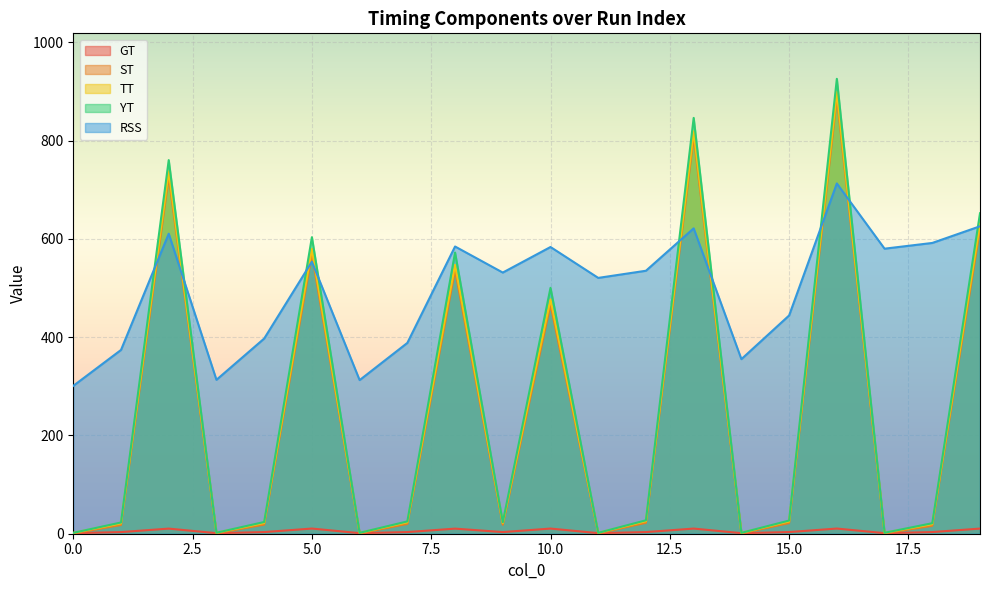

Between 9 and 15, which series saw the biggest shift?

RSS